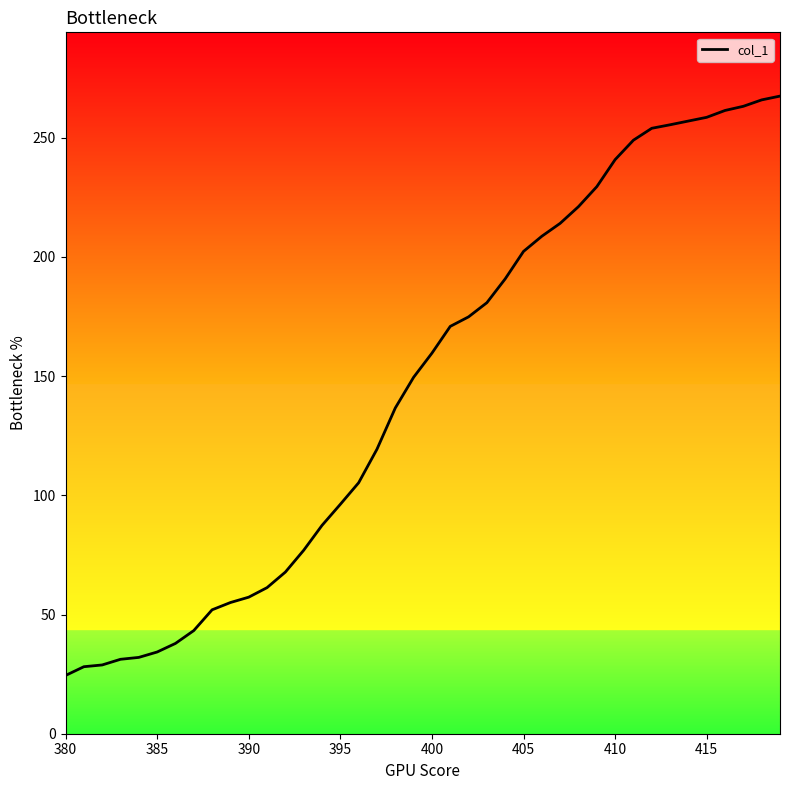

What is the difference between the second highest and second lowest values?

237.7